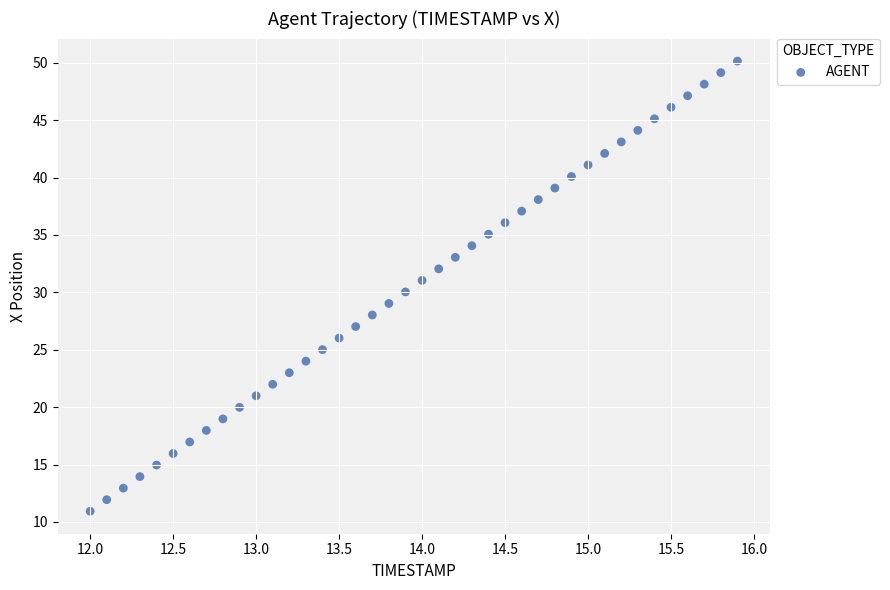

What is the range of X values (max minus min)?

3.9